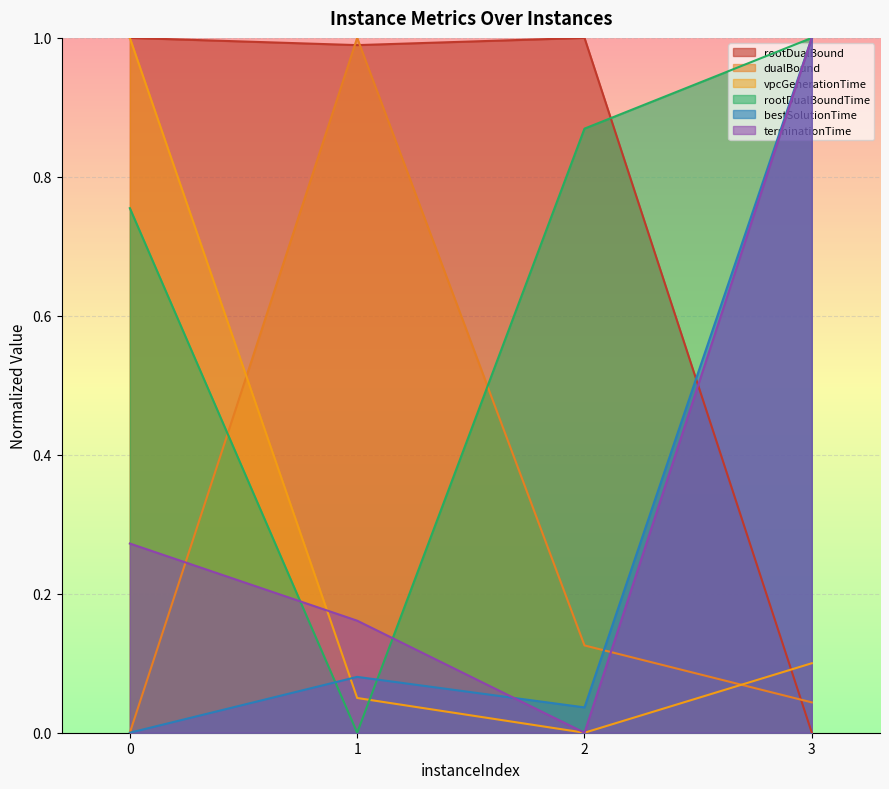

At 3, list the series in order from smallest to largest.

rootDualBound, dualBound, vpcGenerationTime, rootDualBoundTime, bestSolutionTime, terminationTime